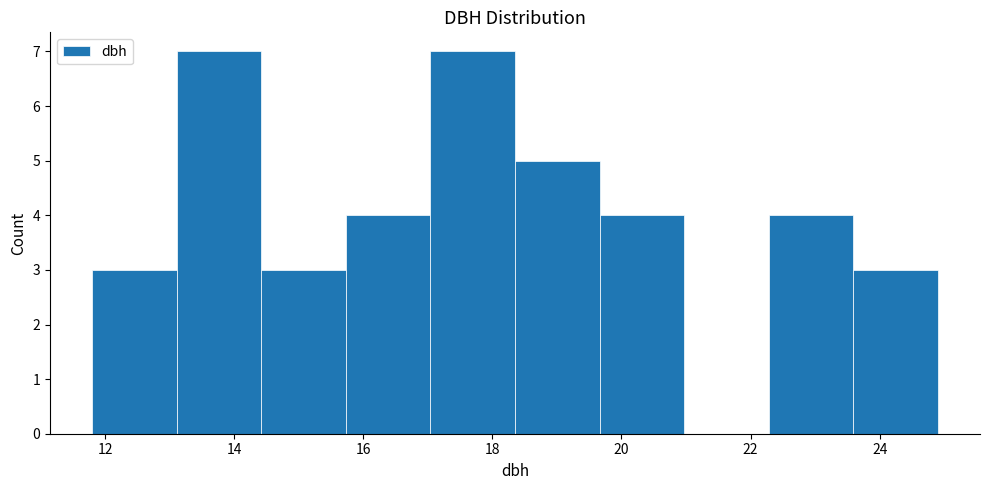

Reading left to right, list every bar in this chart as the range it spans on the x-axis followed by its height. Neither the bar edges nor the heights are printed on the chart, so give them approximately, as read against the axes.

11.8 to 13.2: 3
13.2 to 14.4: 7
14.4 to 15.8: 3
15.8 to 17.0: 4
17.0 to 18.4: 7
18.4 to 19.6: 5
19.6 to 21.0: 4
21.0 to 22.2: 0
22.2 to 23.6: 4
23.6 to 25.0: 3